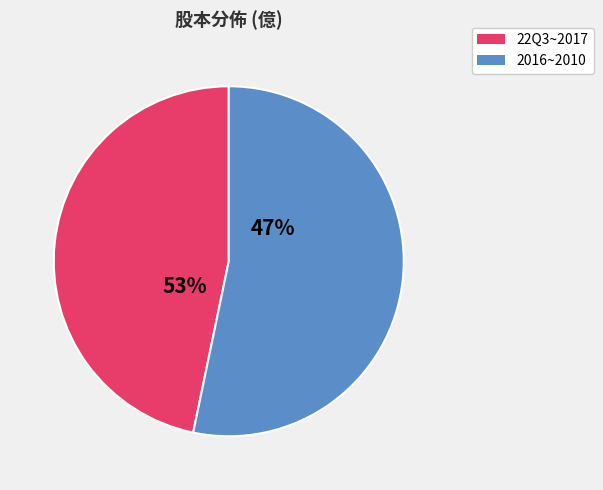

Which has a higher value, 2012 or 2021?

2012